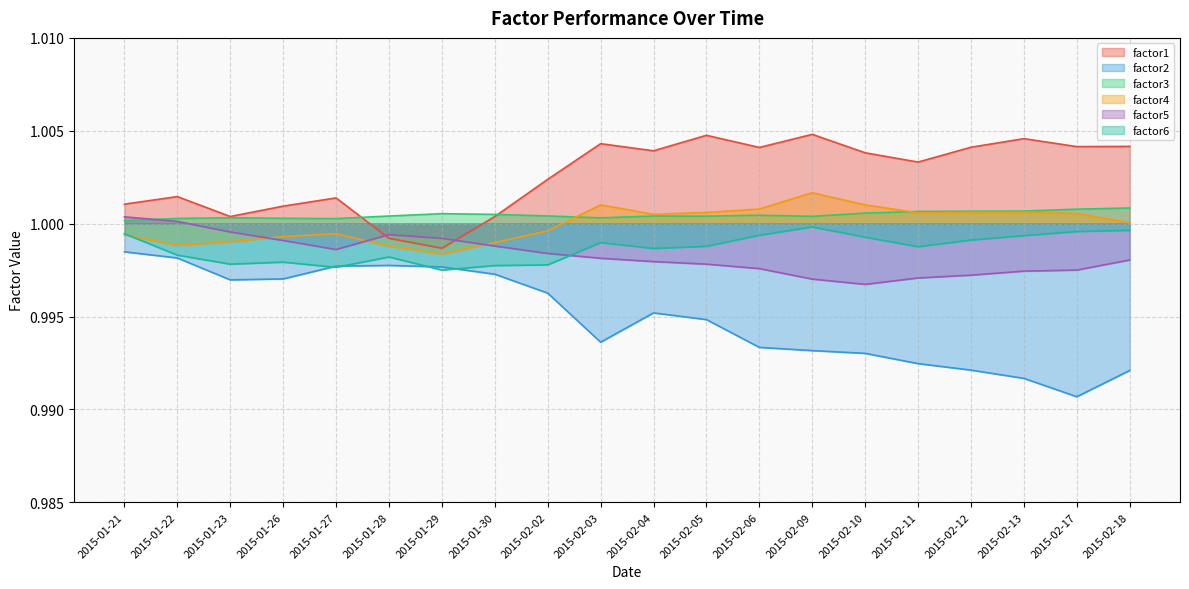

True or false: factor3 and factor4 cross at least once.

True